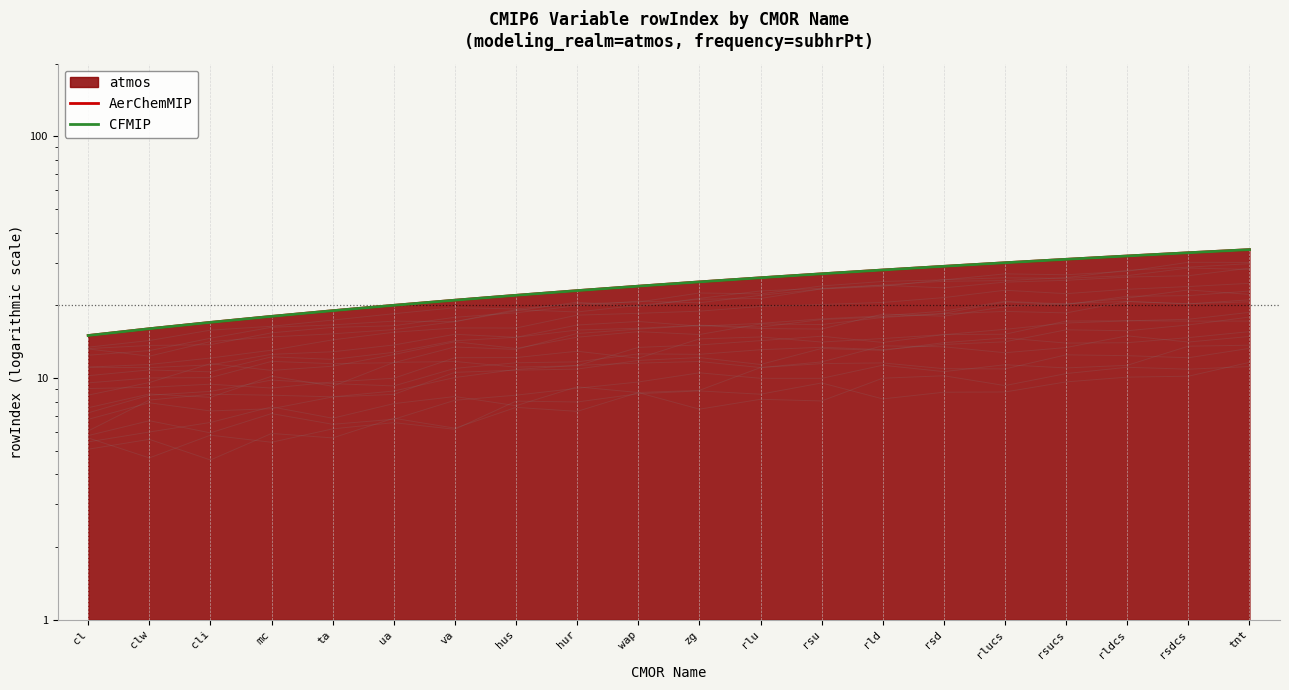

Is the value of CFMIP at cli greater than the value of AerChemMIP at mc?

No